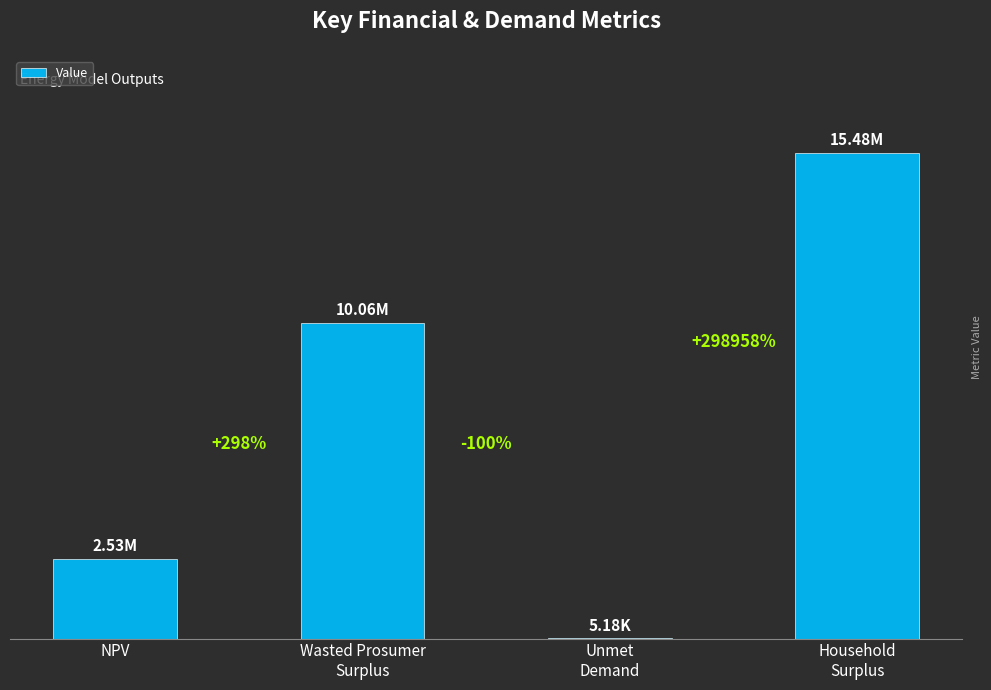

What is the minimum value shown in the chart?

5176.2